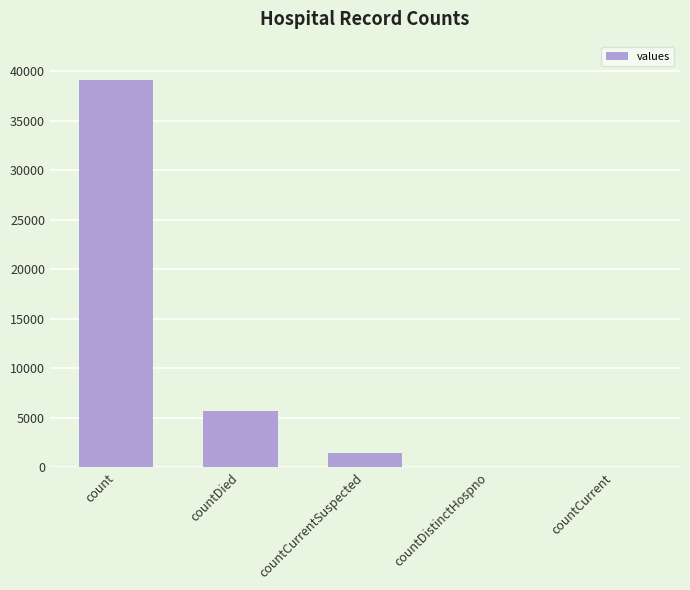

What is the sum of the values at countCurrentSuspected and countCurrent?

1504